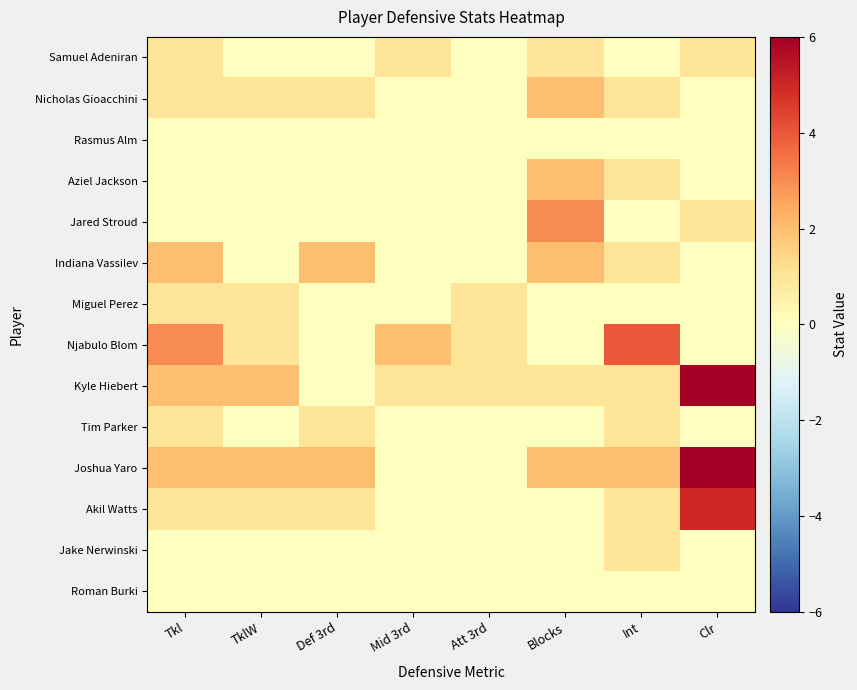

Reading left to right, extract all data points from this chart.

Samuel Adeniran: Tkl=1	TklW=0	Def 3rd=0	Mid 3rd=1	Att 3rd=0	Blocks=1	Int=0	Clr=1
Nicholas Gioacchini: Tkl=1	TklW=1	Def 3rd=1	Mid 3rd=0	Att 3rd=0	Blocks=2	Int=1	Clr=0
Rasmus Alm: Tkl=0	TklW=0	Def 3rd=0	Mid 3rd=0	Att 3rd=0	Blocks=0	Int=0	Clr=0
Aziel Jackson: Tkl=0	TklW=0	Def 3rd=0	Mid 3rd=0	Att 3rd=0	Blocks=2	Int=1	Clr=0
Jared Stroud: Tkl=0	TklW=0	Def 3rd=0	Mid 3rd=0	Att 3rd=0	Blocks=3	Int=0	Clr=1
Indiana Vassilev: Tkl=2	TklW=0	Def 3rd=2	Mid 3rd=0	Att 3rd=0	Blocks=2	Int=1	Clr=0
Miguel Perez: Tkl=1	TklW=1	Def 3rd=0	Mid 3rd=0	Att 3rd=1	Blocks=0	Int=0	Clr=0
Njabulo Blom: Tkl=3	TklW=1	Def 3rd=0	Mid 3rd=2	Att 3rd=1	Blocks=0	Int=4	Clr=0
Kyle Hiebert: Tkl=2	TklW=2	Def 3rd=0	Mid 3rd=1	Att 3rd=1	Blocks=1	Int=1	Clr=6
Tim Parker: Tkl=1	TklW=0	Def 3rd=1	Mid 3rd=0	Att 3rd=0	Blocks=0	Int=1	Clr=0
Joshua Yaro: Tkl=2	TklW=2	Def 3rd=2	Mid 3rd=0	Att 3rd=0	Blocks=2	Int=2	Clr=6
Akil Watts: Tkl=1	TklW=1	Def 3rd=1	Mid 3rd=0	Att 3rd=0	Blocks=0	Int=1	Clr=5
Jake Nerwinski: Tkl=0	TklW=0	Def 3rd=0	Mid 3rd=0	Att 3rd=0	Blocks=0	Int=1	Clr=0
Roman Burki: Tkl=0	TklW=0	Def 3rd=0	Mid 3rd=0	Att 3rd=0	Blocks=0	Int=0	Clr=0